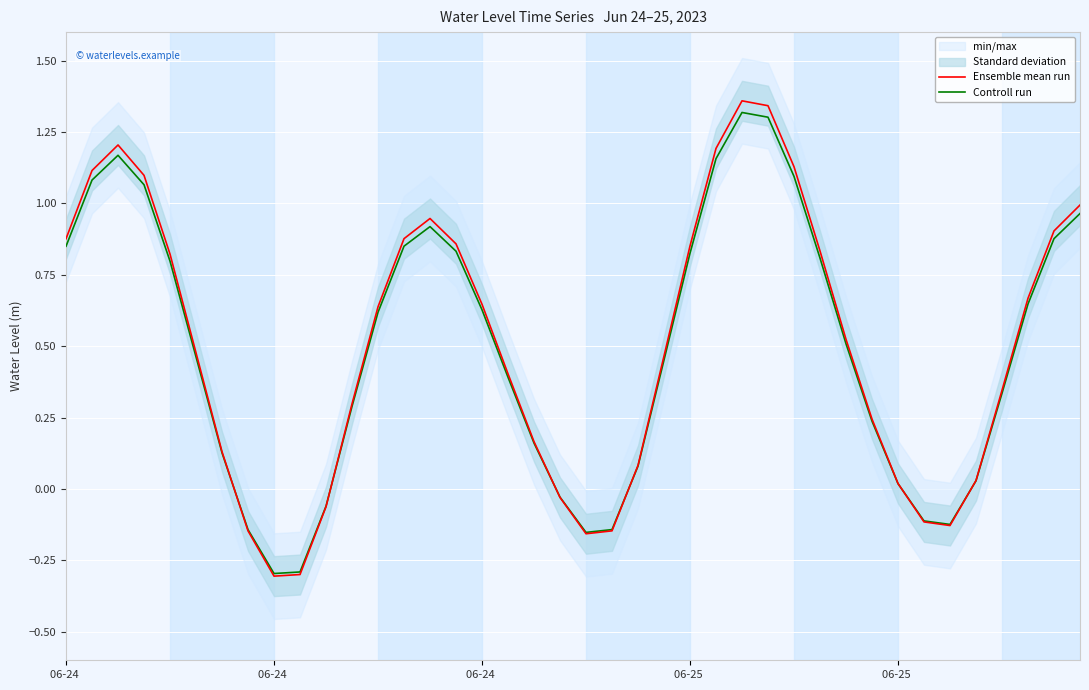

Reading left to right, extract all data points from this chart.

Ensemble mean run: 0.9	1.1	1.2	1.1	0.8	0.5	0.1	-0.1	-0.3	-0.3	-0.1	0.3	0.6	0.9	0.9	0.9	0.6	0.4	0.2	-0.0	-0.2	-0.1	0.1	0.5	0.9	1.2	1.4	1.3	1.1	0.8	0.5	0.2	0.0	-0.1	-0.1	0.0	0.3	0.7	0.9	1.0
Controll run: 0.9	1.1	1.2	1.1	0.8	0.5	0.1	-0.1	-0.3	-0.3	-0.1	0.3	0.6	0.9	0.9	0.8	0.6	0.4	0.2	-0.0	-0.2	-0.1	0.1	0.5	0.8	1.2	1.3	1.3	1.1	0.8	0.5	0.2	0.0	-0.1	-0.1	0.0	0.3	0.6	0.9	1.0